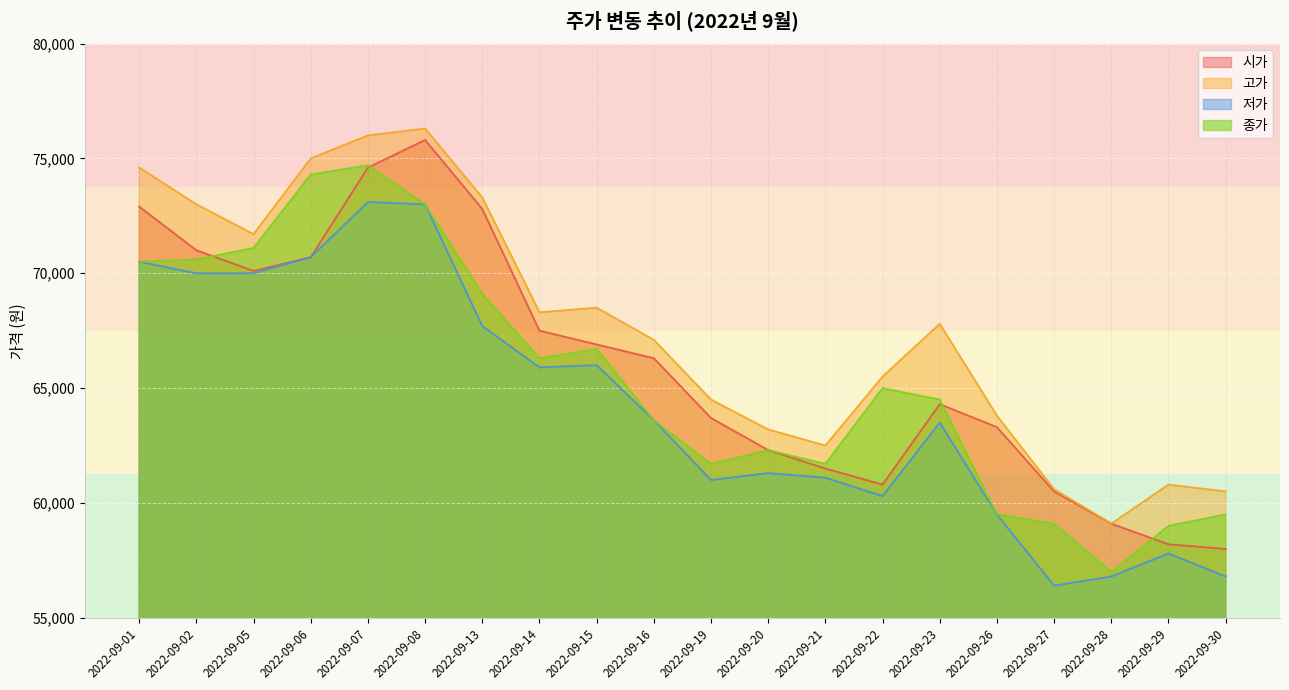

Reading left to right, what are all the values shown in this chart?

시가: 72900	71000	70100	70700	74600	75800	72800	67500	66900	66300	63700	62300	61500	60800	64300	63300	60500	59100	58200	58000
고가: 74600	73000	71700	75000	76000	76300	73300	68300	68500	67100	64500	63200	62500	65500	67800	63800	60600	59100	60800	60500
저가: 70500	70000	70000	70700	73100	73000	67700	65900	66000	63600	61000	61300	61100	60300	63500	59500	56400	56800	57800	56800
종가: 70500	70600	71100	74300	74700	73000	69100	66300	66700	63600	61700	62300	61700	65000	64500	59500	59100	57000	59000	59500